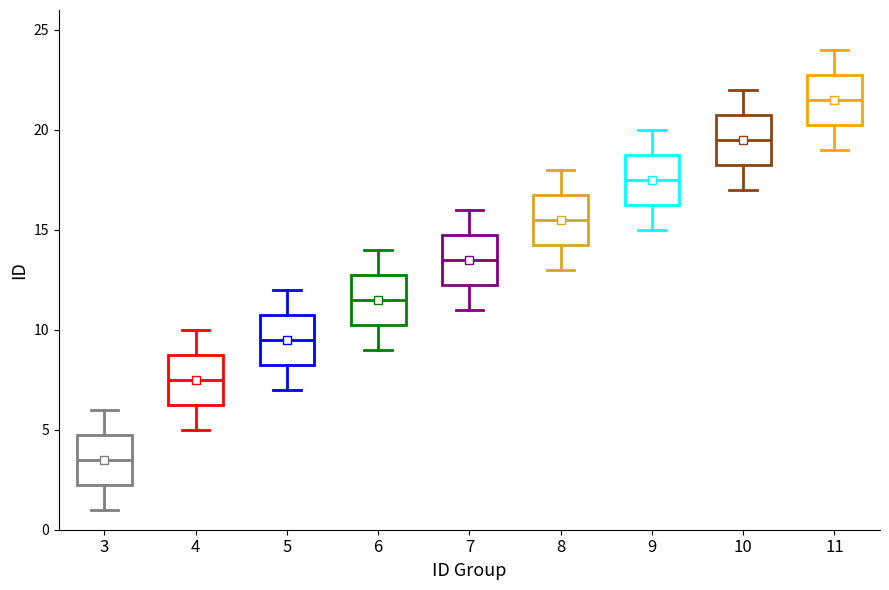

Reading left to right, read every box against the y-axis: the position of its median line, the range the box covers, and the ends of its whiskers. The values are not printed on the chart, so give them approximately, as read against the axis.

3: median 3.5, box 2.5 to 5.0, whiskers 1.0 to 6.0
4: median 7.5, box 6.5 to 9.0, whiskers 5.0 to 10.0
5: median 9.5, box 8.5 to 11.0, whiskers 7.0 to 12.0
6: median 11.5, box 10.5 to 13.0, whiskers 9.0 to 14.0
7: median 13.5, box 12.5 to 15.0, whiskers 11.0 to 16.0
8: median 15.5, box 14.5 to 17.0, whiskers 13.0 to 18.0
9: median 17.5, box 16.5 to 19.0, whiskers 15.0 to 20.0
10: median 19.5, box 18.5 to 21.0, whiskers 17.0 to 22.0
11: median 21.5, box 20.5 to 23.0, whiskers 19.0 to 24.0